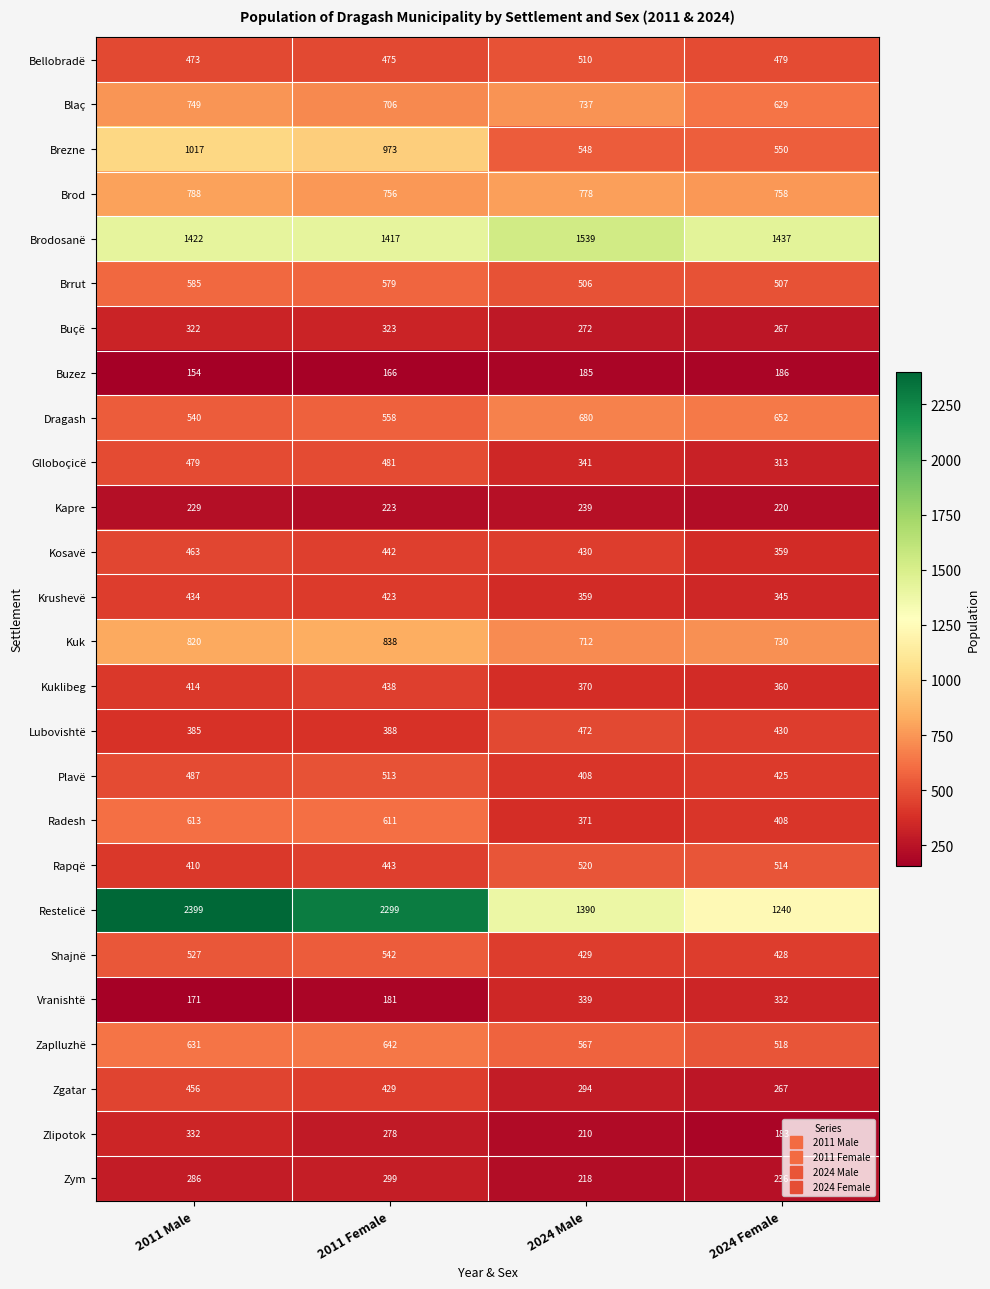

True or false: Radesh has a value of 720 at 2024 Female.

False